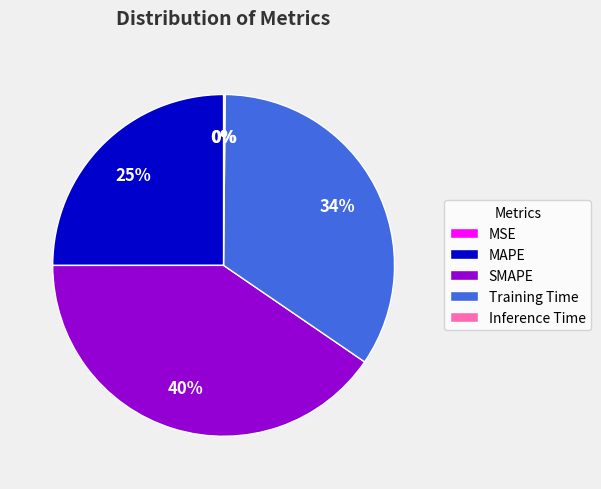

Does any single category account for the majority?

No